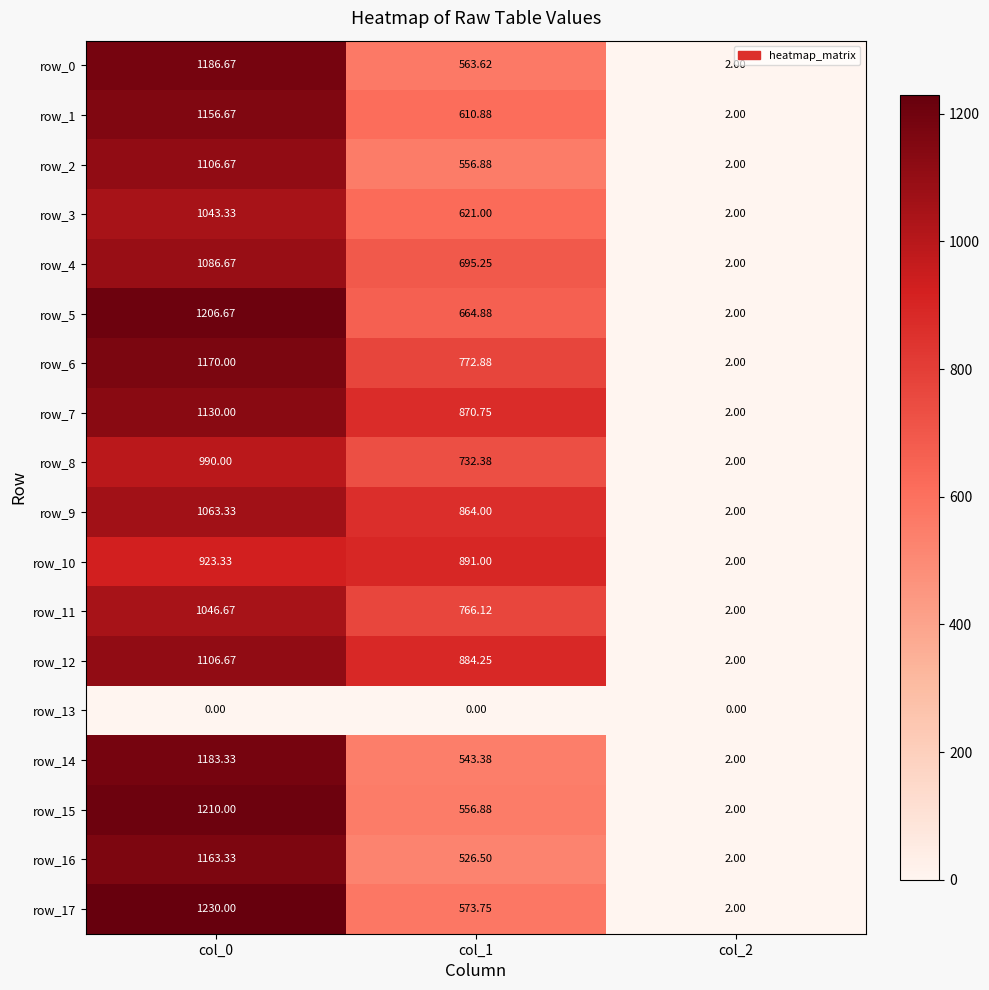

Is the value of row_16 at col_0 greater than the value of row_7 at col_0?

Yes